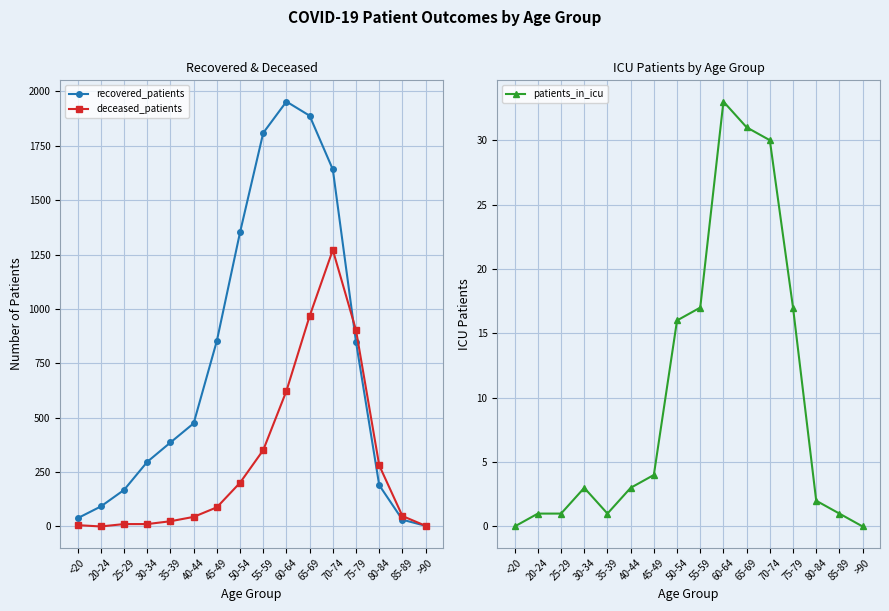

At which category is the sum across all series the highest?

70-74